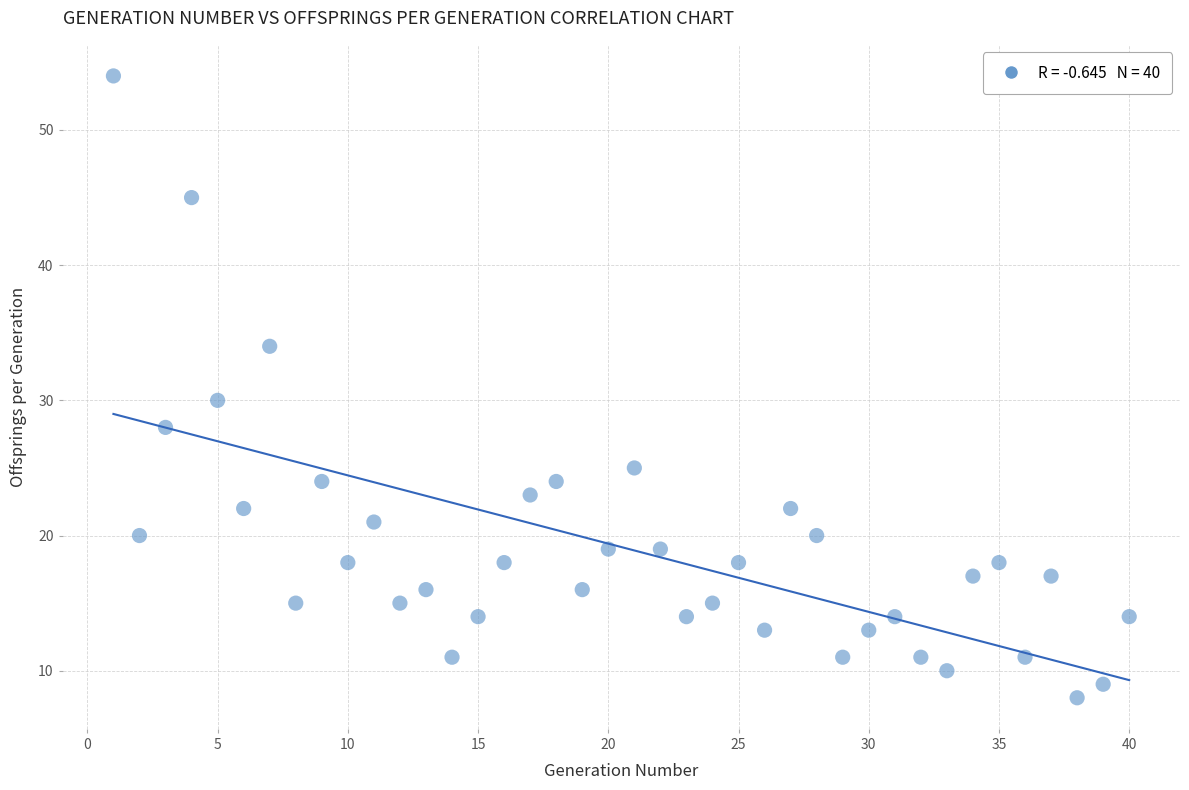

What Y value in the scatter plot is closest to 31?

30